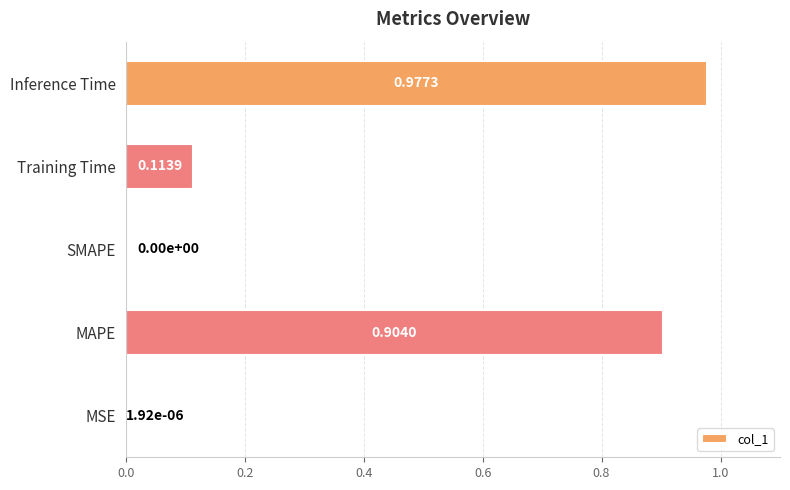

Which has a higher value, MAPE or Training Time?

MAPE